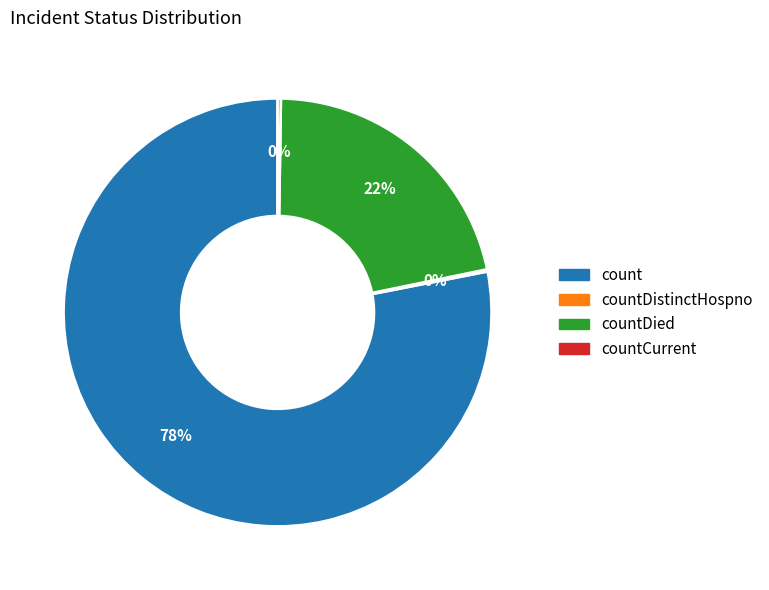

Is there a majority slice in this chart?

Yes